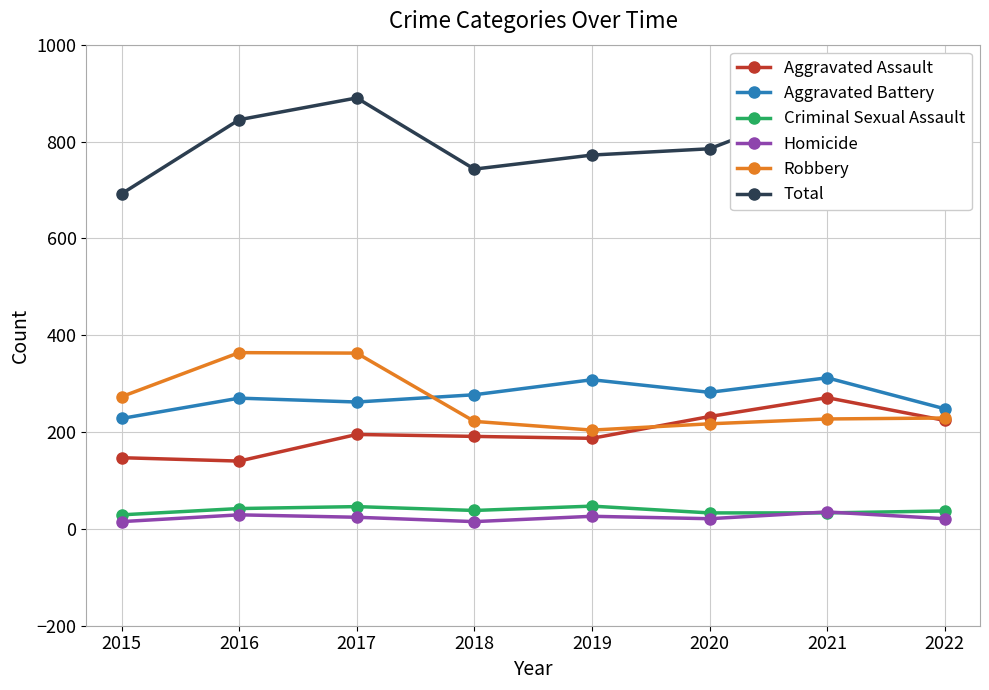

True or false: Total and Robbery cross at least once.

False